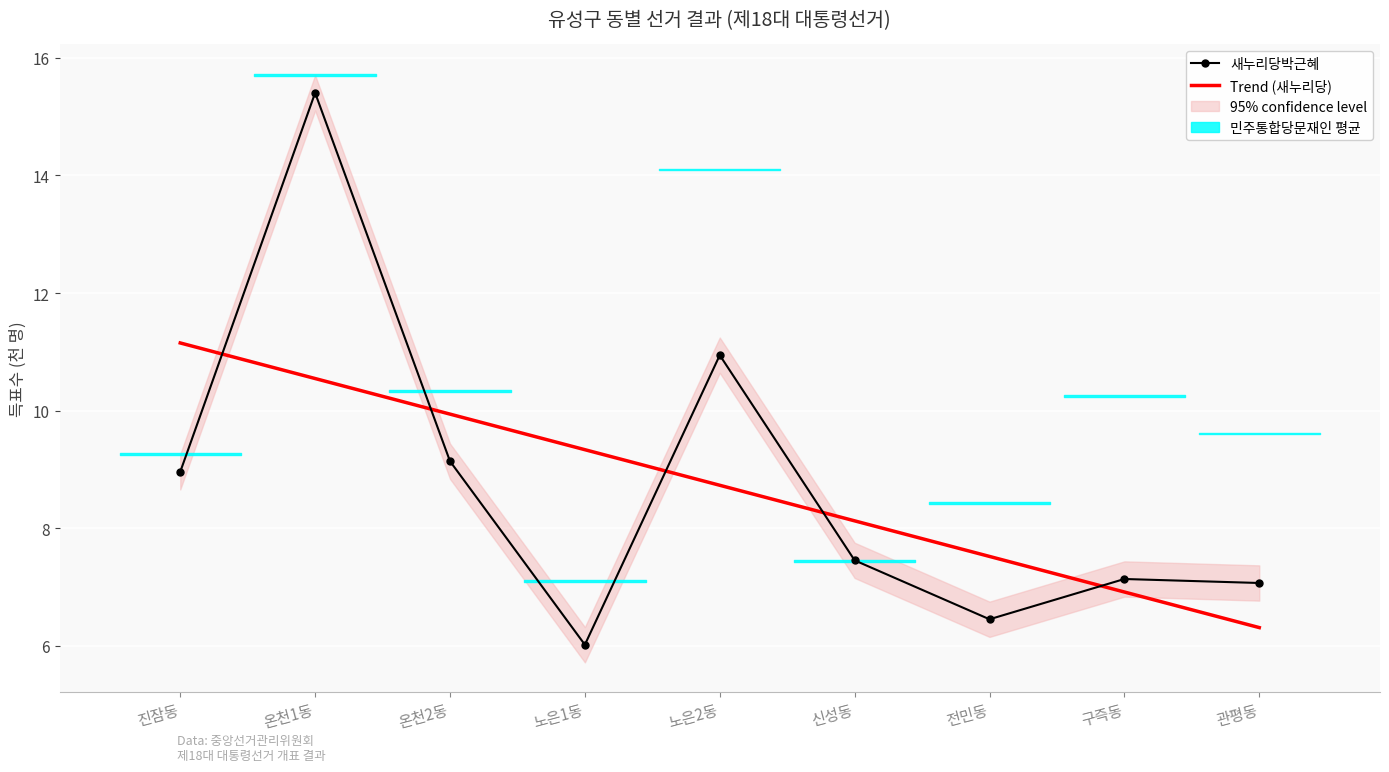

The 새누리당박근혜 series shows 9.7 at 구즉동. True or false?

False